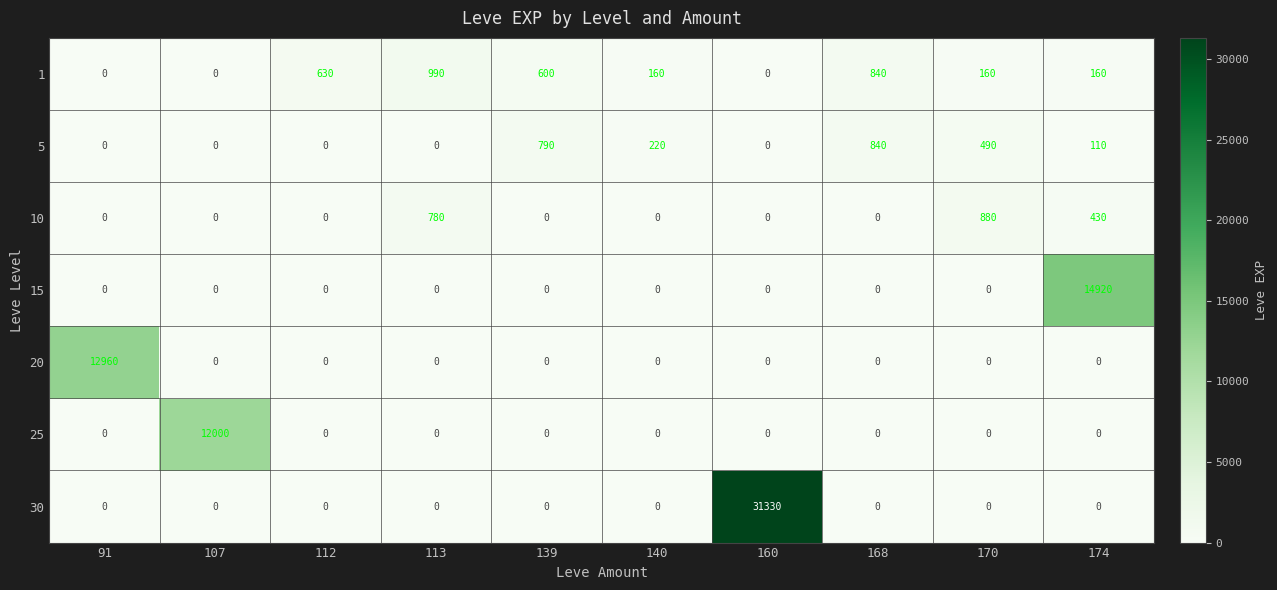

What is the difference between the highest and lowest values at 139?

790